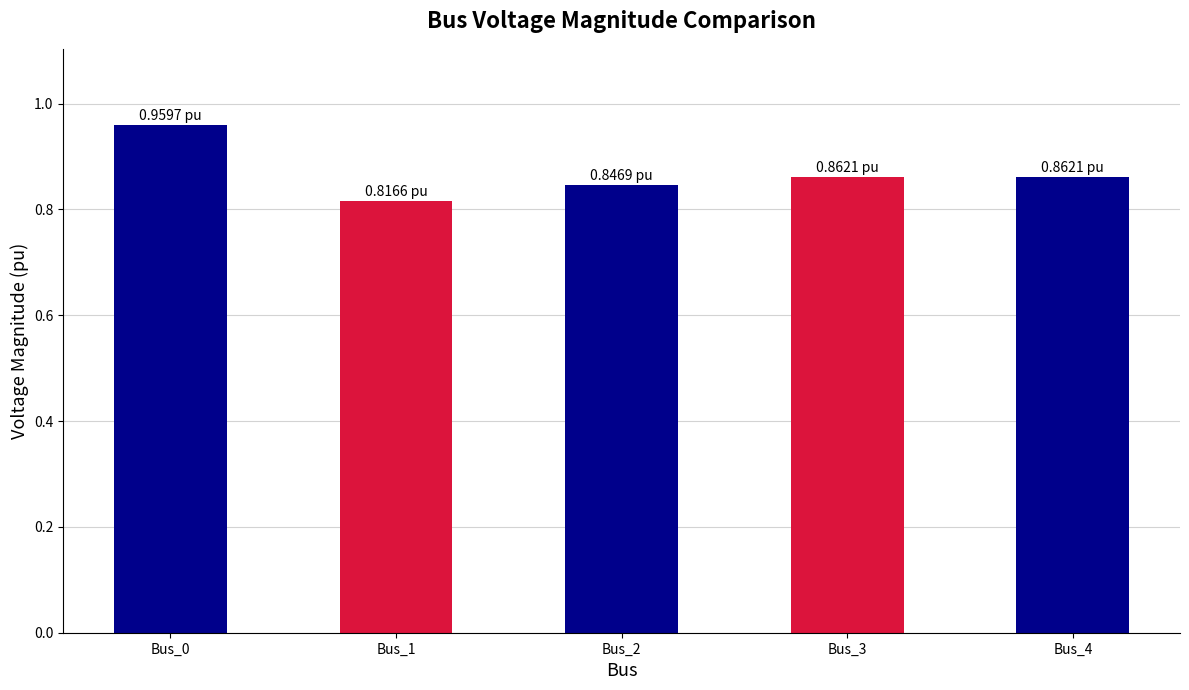

What is the difference between the values at Bus_1 and Bus_0?

0.1